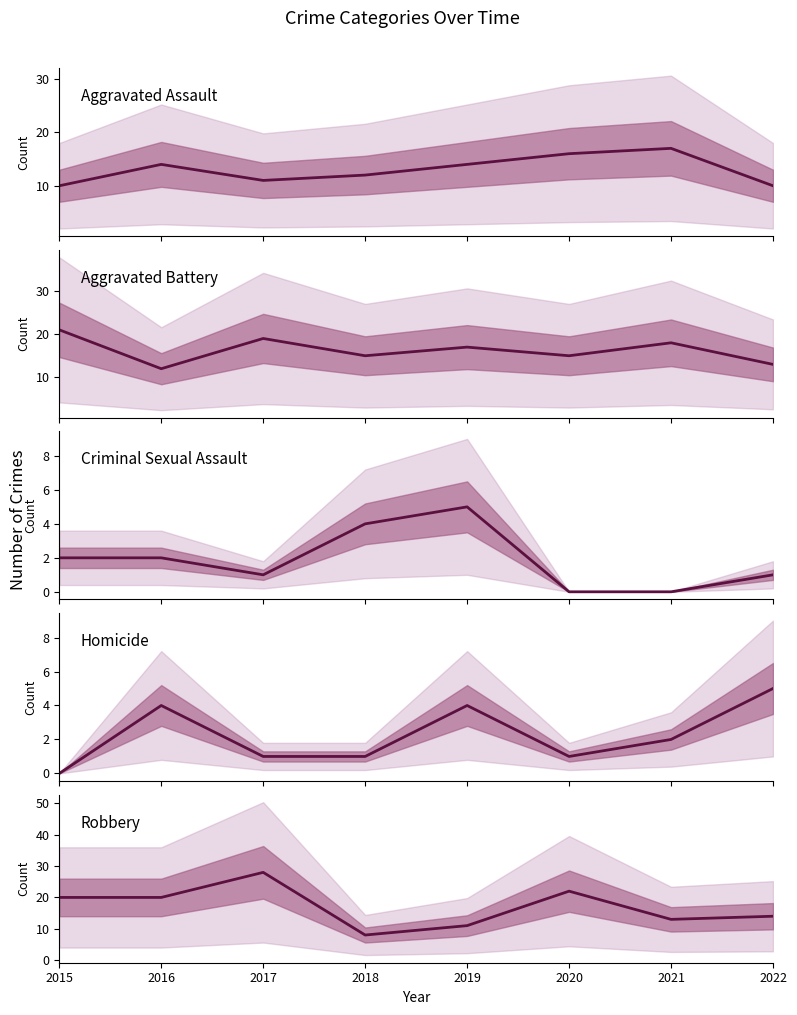

What is the maximum value shown in the chart?

28